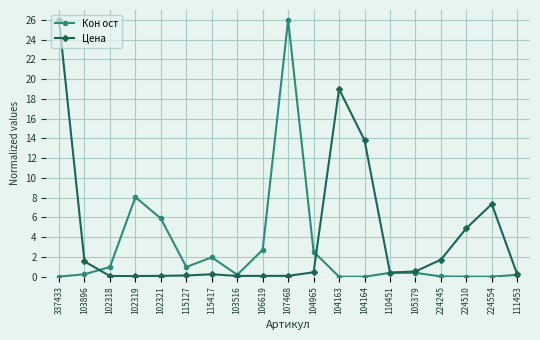

Rank the series by their average value, from lowest to highest.

Кон ост, Цена